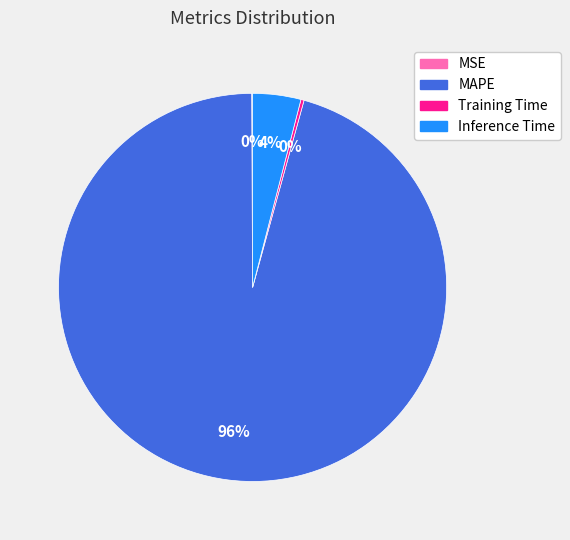

Which category has the biggest portion of the pie?

MAPE